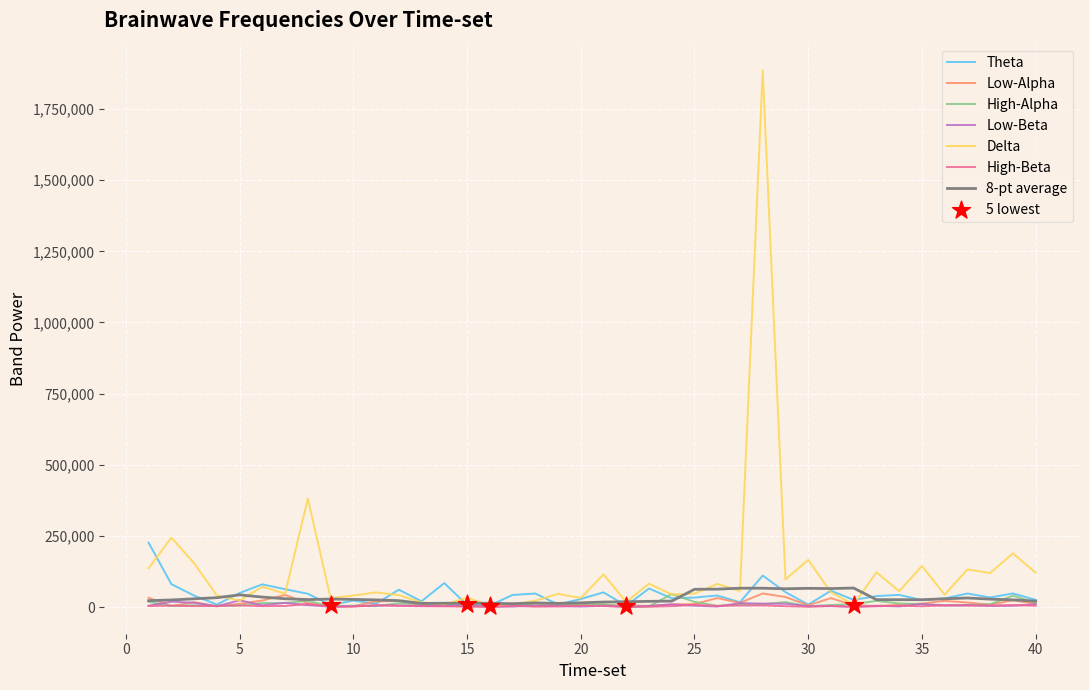

Is the value of Low-Beta at 24 greater than the value of High-Alpha at 29?

No